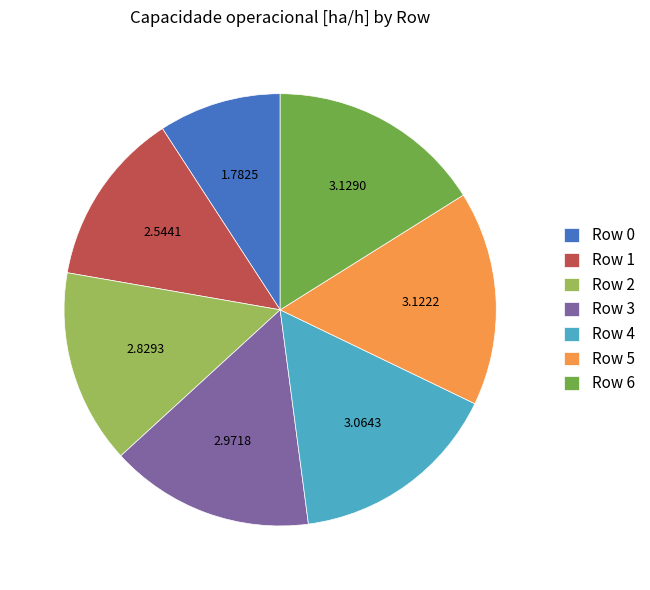

Count the number of slices in the pie.

7